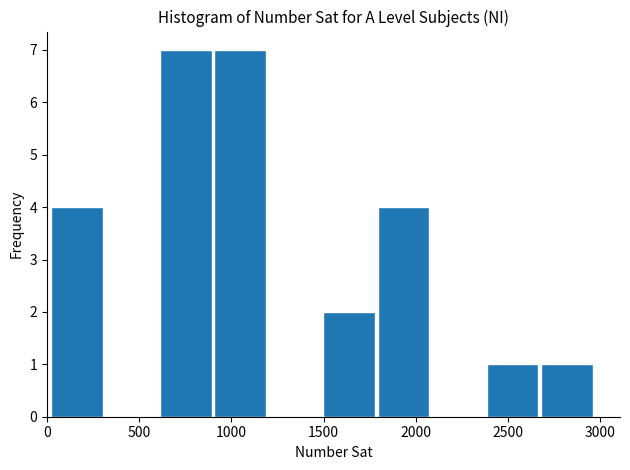

Reading left to right, transcribe this chart: for each bar, give the range it covers on the x-axis and its height. Neither the bar edges nor the heights are printed on the chart, so give them approximately, as read against the axes.

0 to 300: 4
300 to 600: 0
600 to 900: 7
900 to 1200: 7
1200 to 1500: 0
1500 to 1800: 2
1800 to 2100: 4
2100 to 2400: 0
2400 to 2700: 1
2700 to 3000: 1